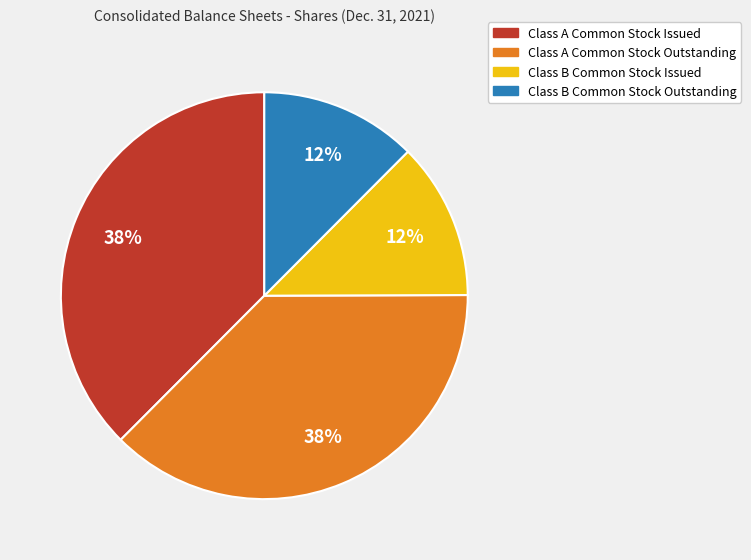

Does any single category account for the majority?

No